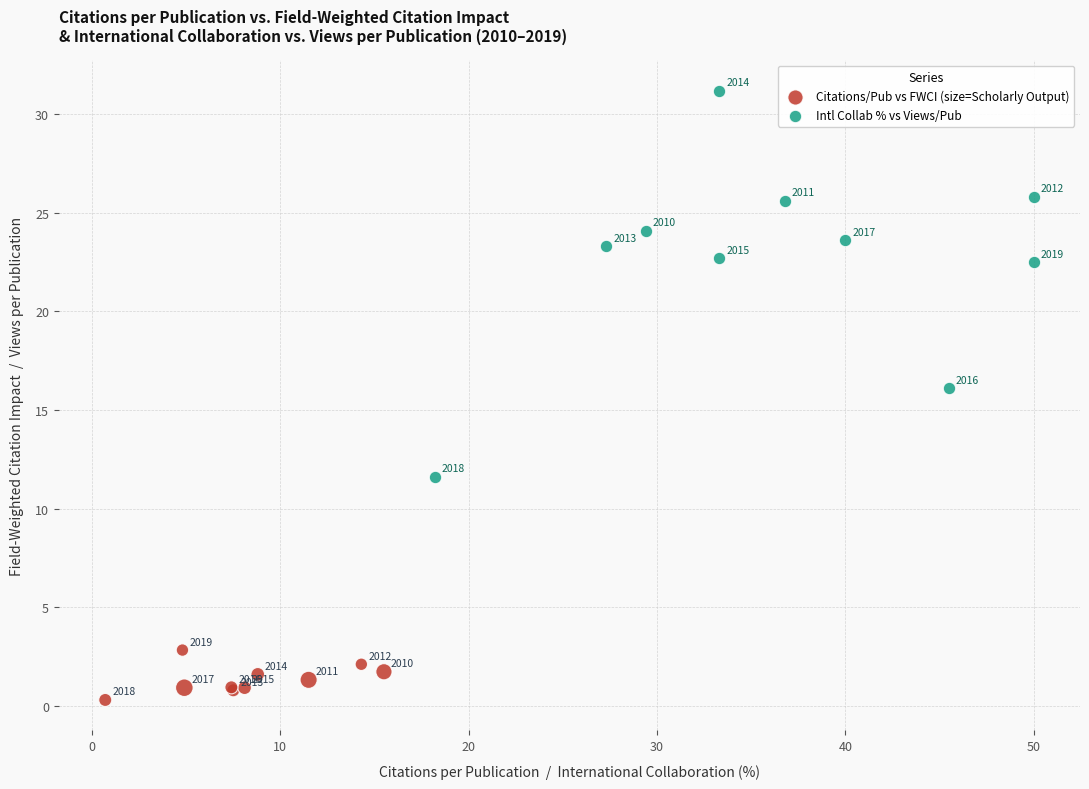

Which series reaches the maximum Y coordinate?

Intl Collab % vs Views/Pub